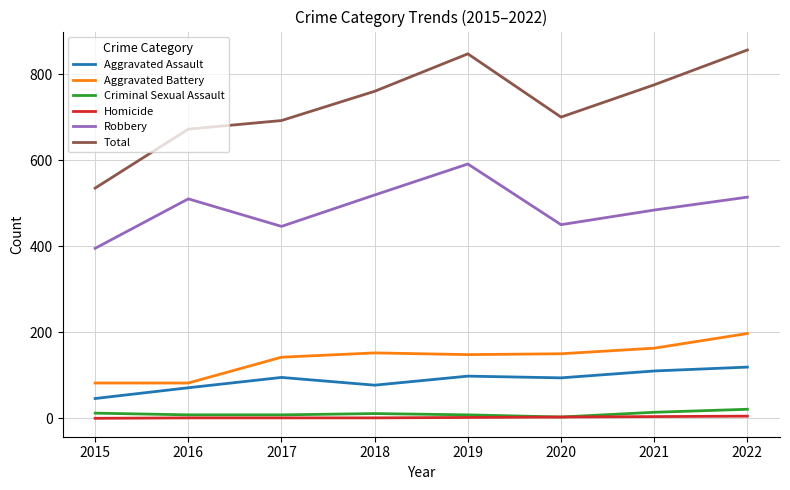

At which label does Aggravated Battery reach its peak?

2022